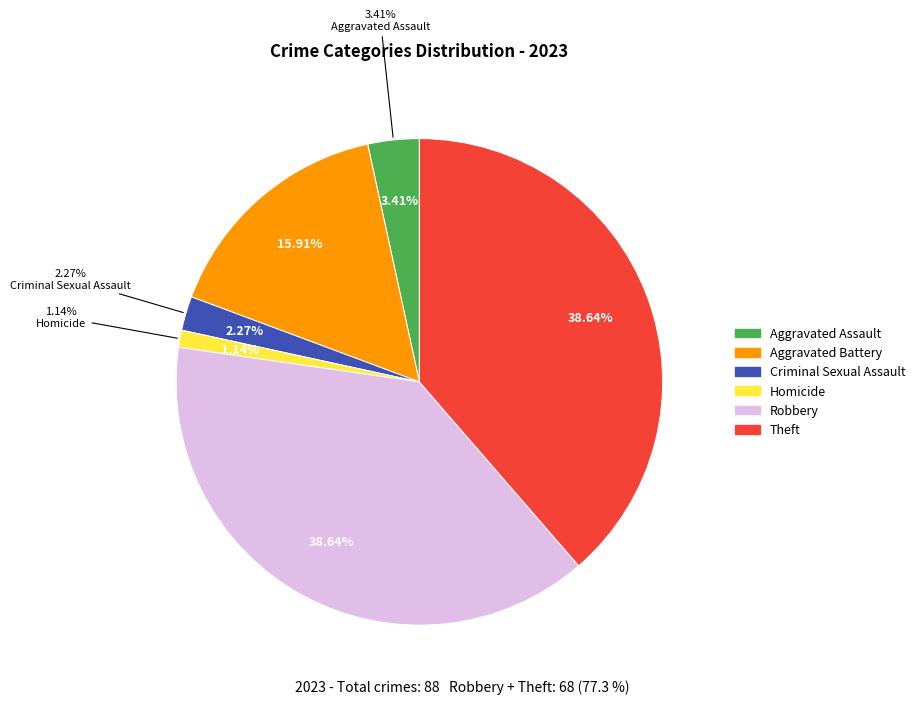

To the nearest percent, what percentage of the pie is Aggravated Battery?

16%